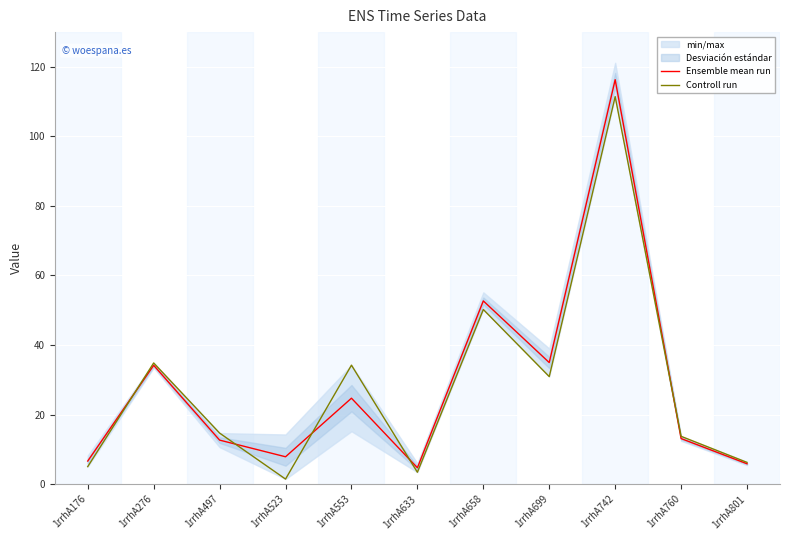

Reading right to left, extract all data points from this chart.

Ensemble mean run: 1rrhA801=5.8	1rrhA760=13.1	1rrhA742=116.3	1rrhA699=34.9	1rrhA658=52.7	1rrhA633=4.7	1rrhA553=24.7	1rrhA523=7.8	1rrhA497=12.6	1rrhA276=34.2	1rrhA176=6.6
Controll run: 1rrhA801=6.2	1rrhA760=13.7	1rrhA742=111.4	1rrhA699=30.9	1rrhA658=50.2	1rrhA633=3.4	1rrhA553=34.2	1rrhA523=1.4	1rrhA497=14.7	1rrhA276=34.8	1rrhA176=5.0